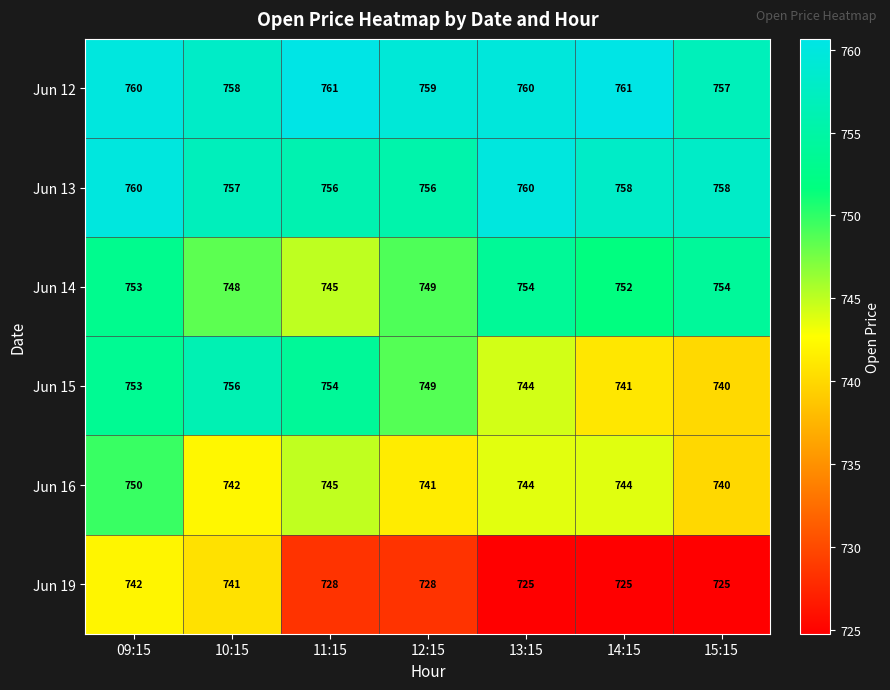

Which series has the largest total across all categories?

Jun 12